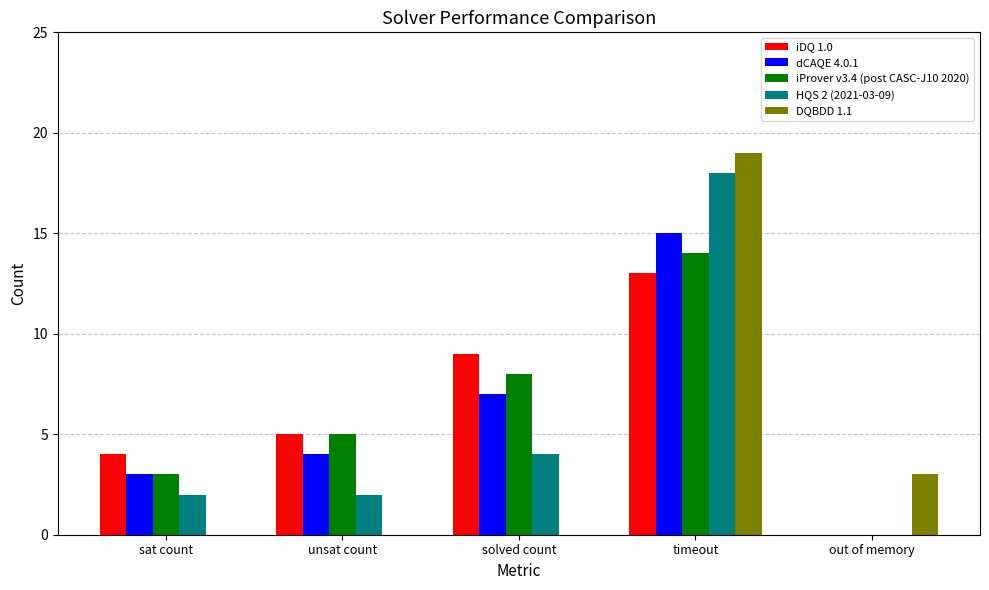

What are all the series names shown in the legend?

iDQ 1.0, dCAQE 4.0.1, iProver v3.4 (post CASC-J10 2020), HQS 2 (2021-03-09), DQBDD 1.1